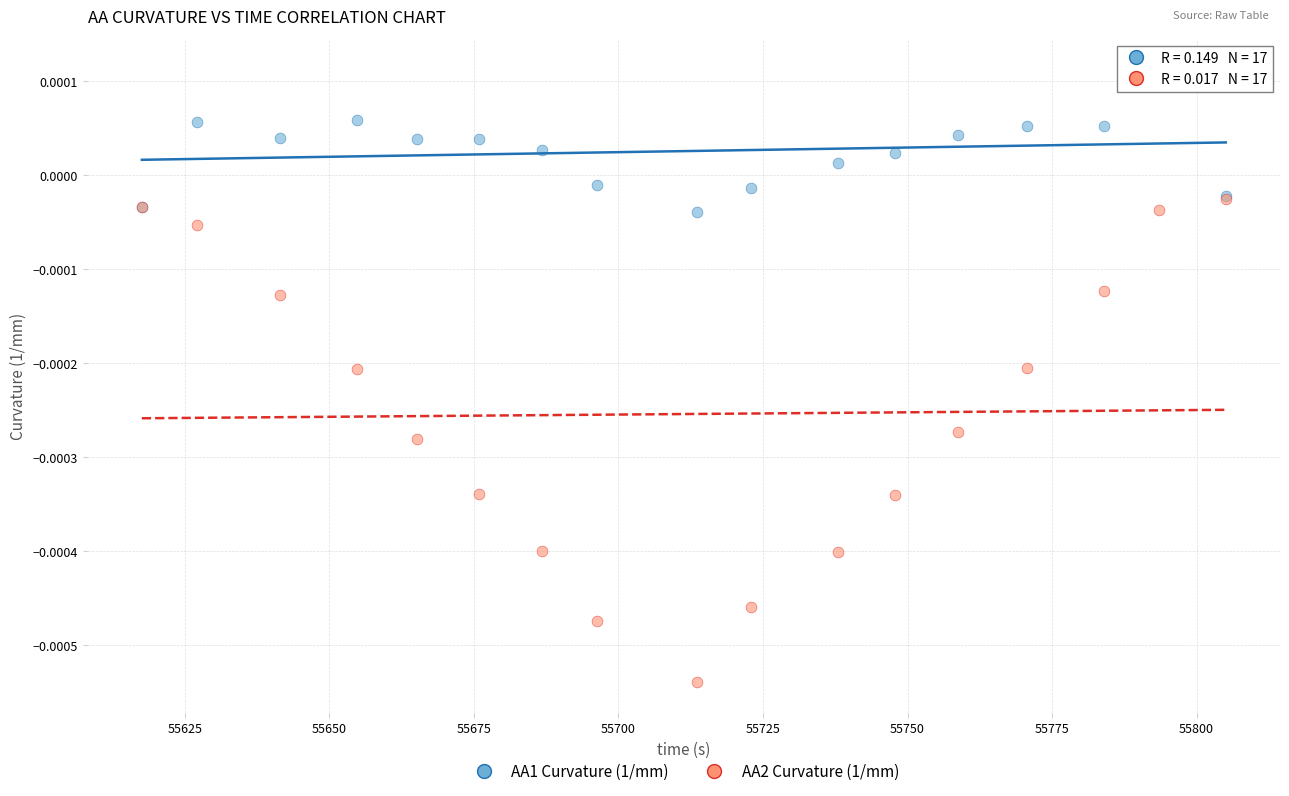

Which series contains the lowest Y value?

AA2 Curvature (1/mm)